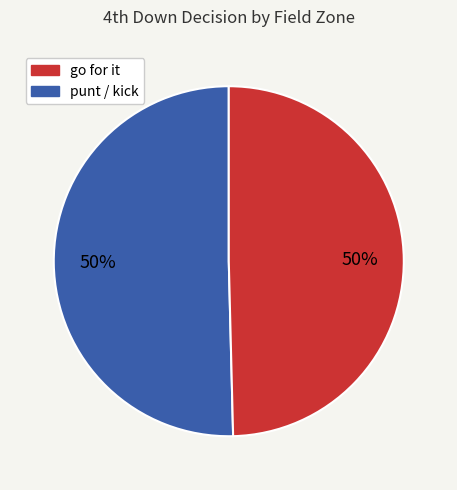

To the nearest percent, what is the average slice percentage?

50%